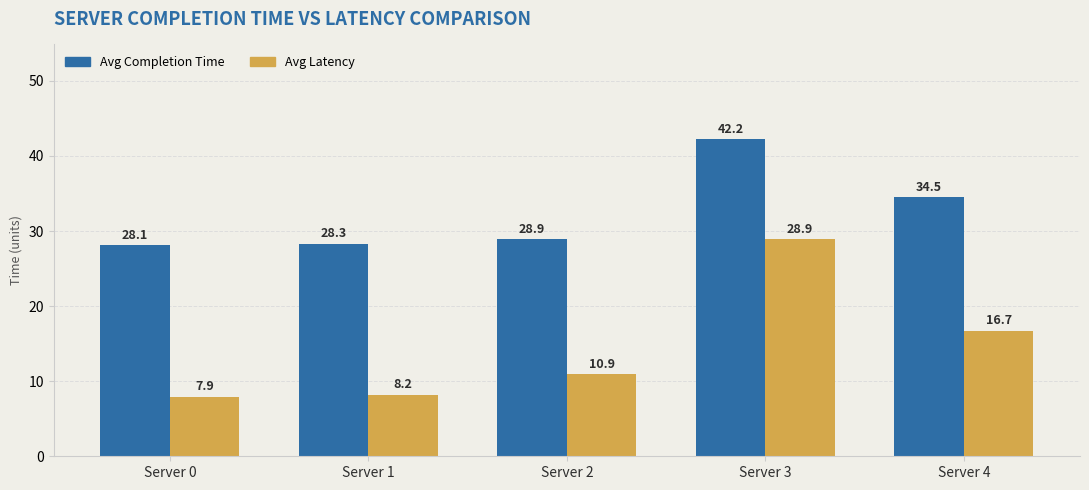

Reading left to right, transcribe all the data shown in this chart.

Avg Completion Time: Server 0=28.1	Server 1=28.3	Server 2=28.9	Server 3=42.2	Server 4=34.5
Avg Latency: Server 0=7.9	Server 1=8.2	Server 2=10.9	Server 3=28.9	Server 4=16.7